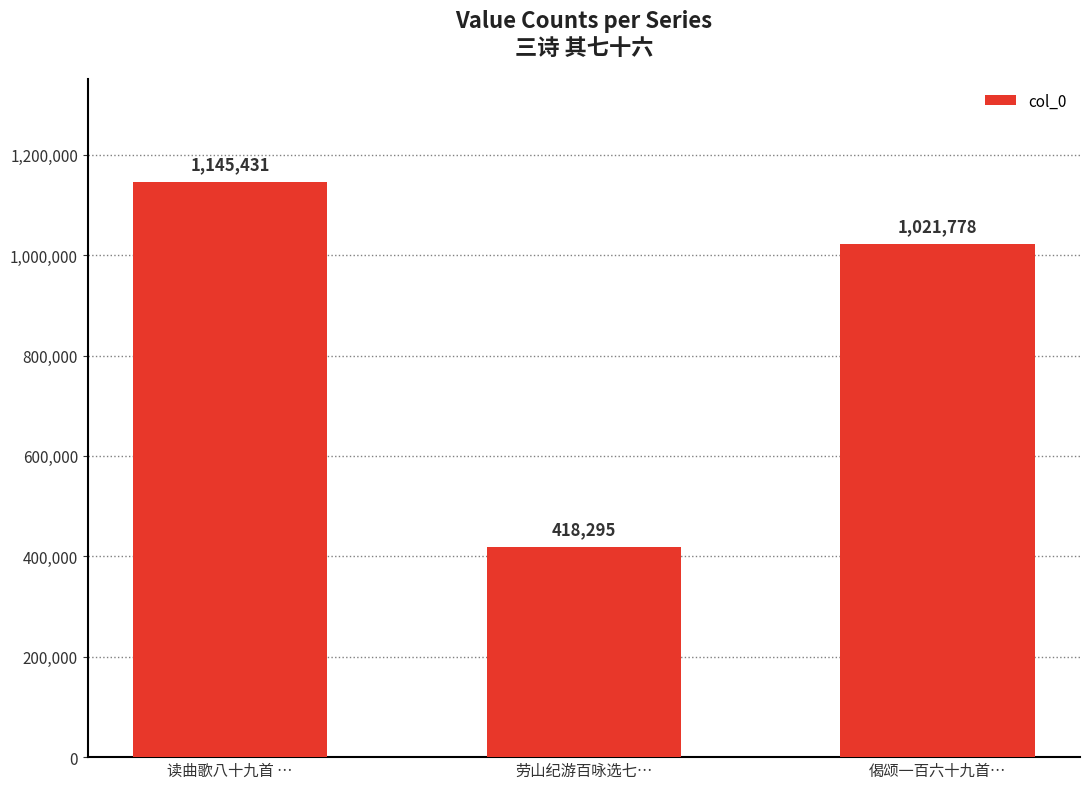

Reading left to right, transcribe all the data shown in this chart.

读曲歌八十九首 …=1145431	劳山纪游百咏选七…=418295	偈颂一百六十九首…=1021778